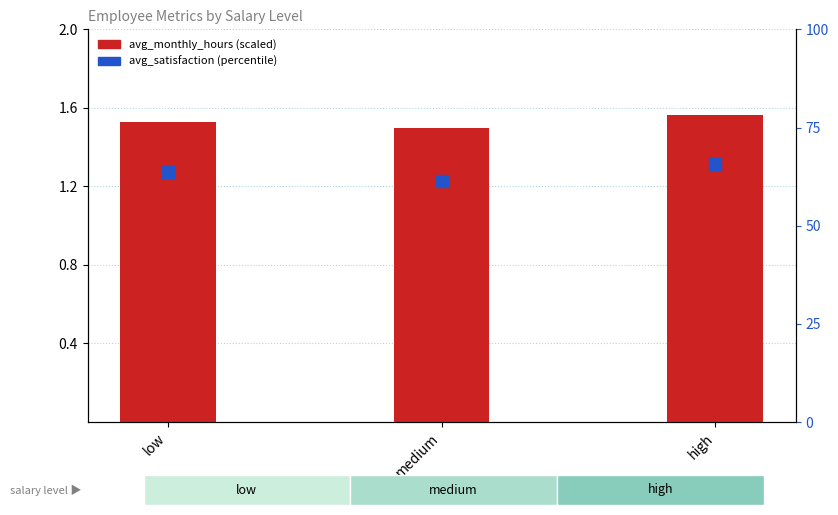

Which series contains the lowest Y value?

avg_monthly_hours (scaled)